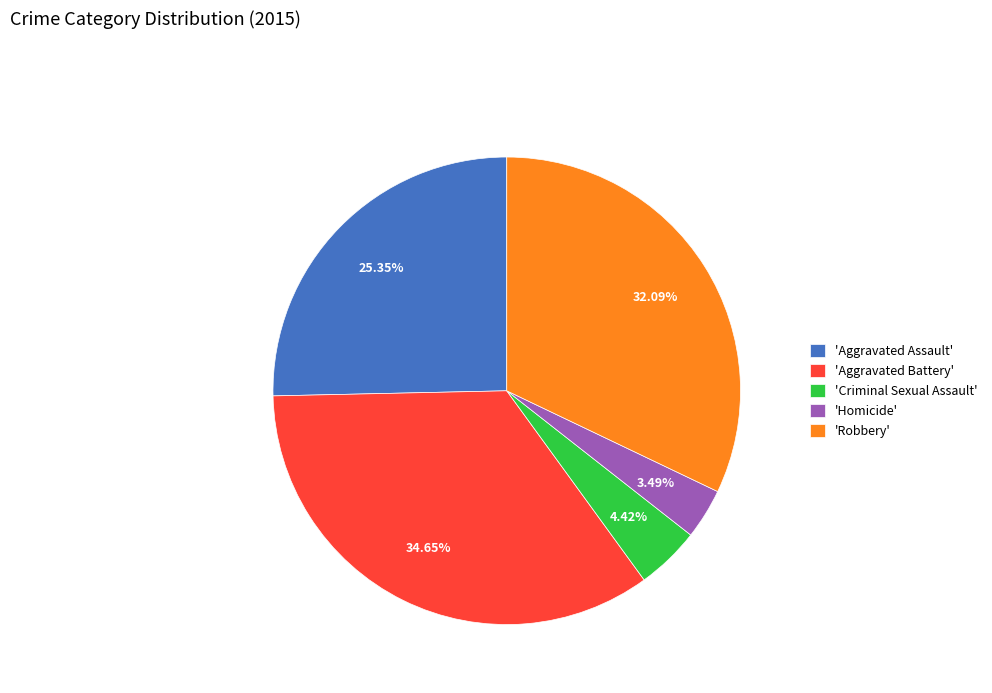

Does any single category account for the majority?

No